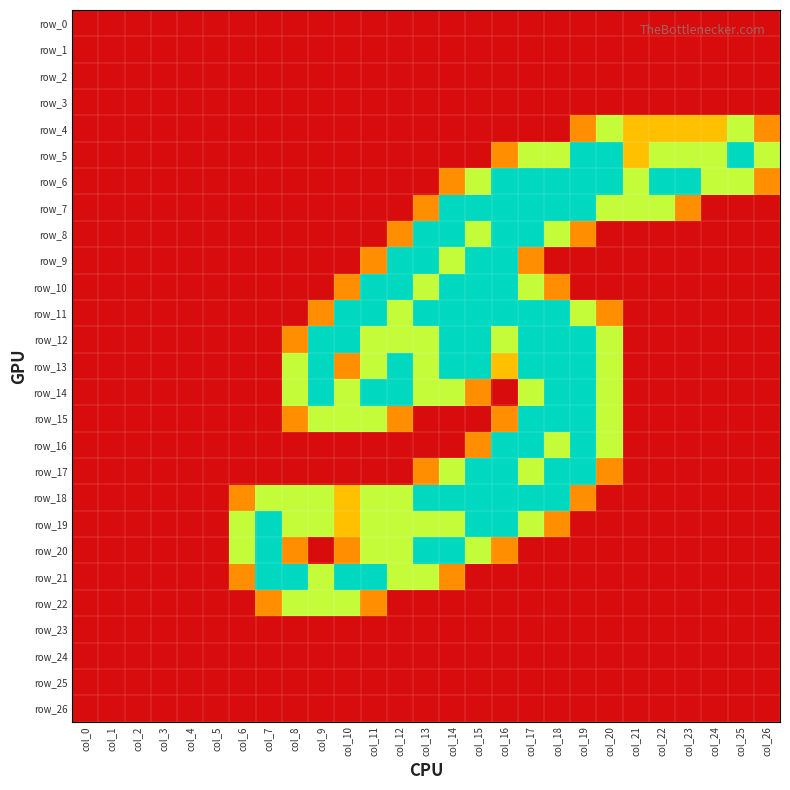

Which series has the largest total across all categories?

row_12